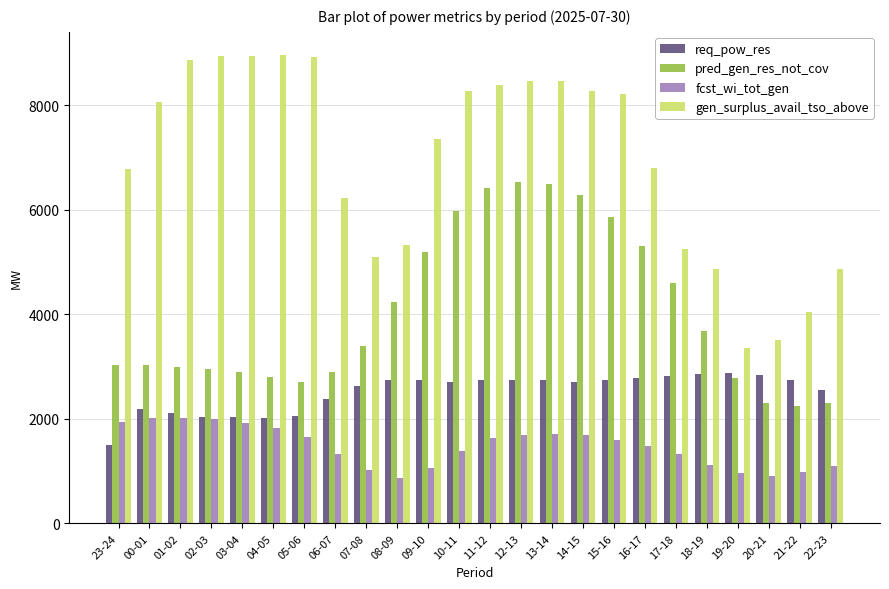

Which series has the widest spread of values?

gen_surplus_avail_tso_above